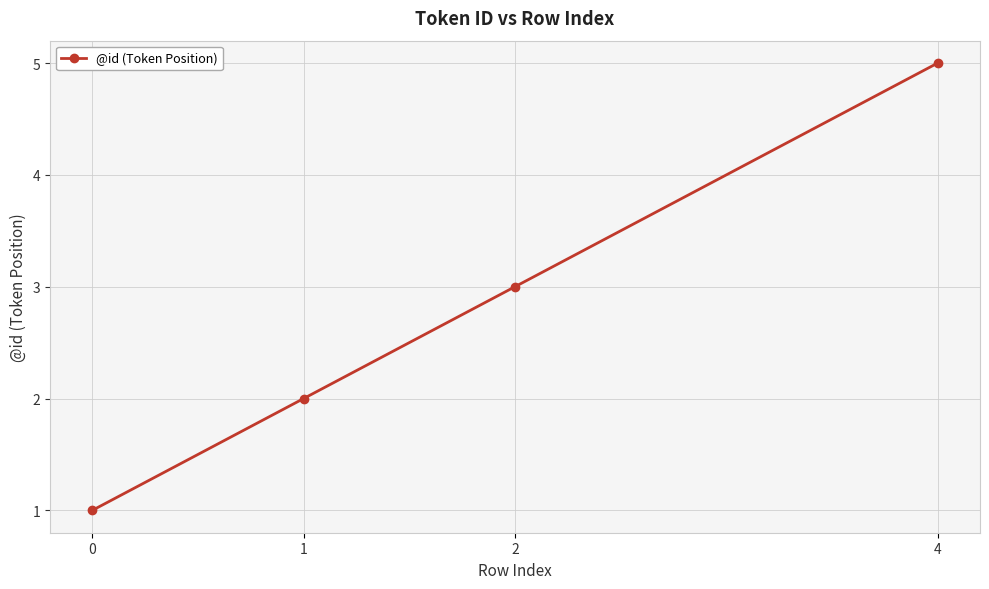

List the labels in order of value, largest first.

4, 2, 1, 0